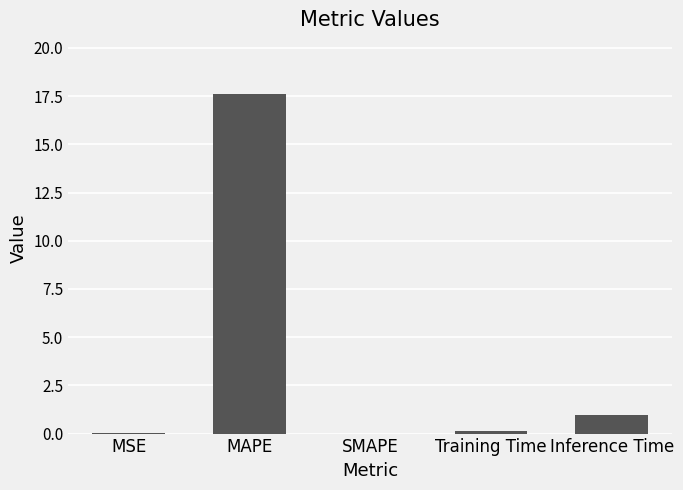

At which category does the chart reach its peak across all series?

MAPE